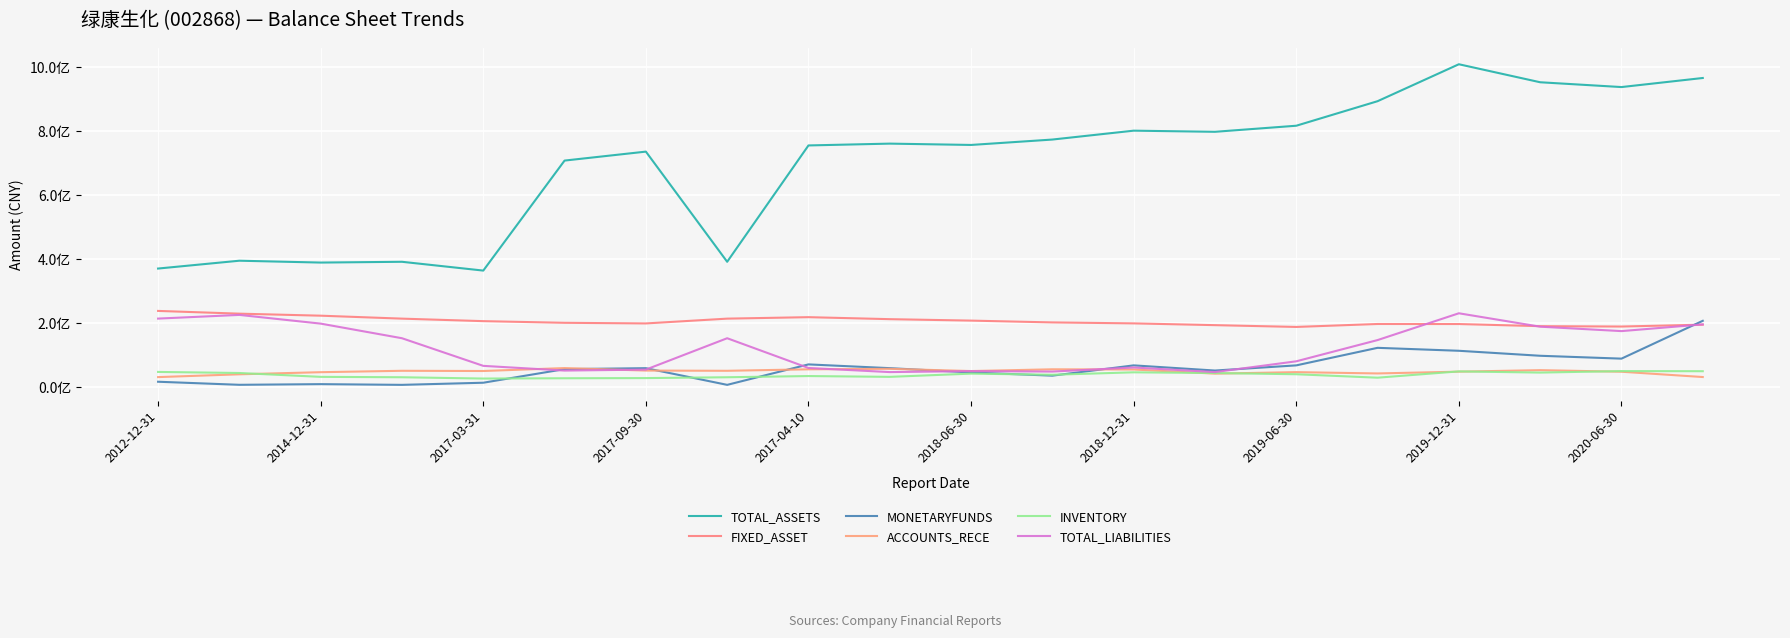

What is the average value of the ACCOUNTS_RECE series?

49122481.8